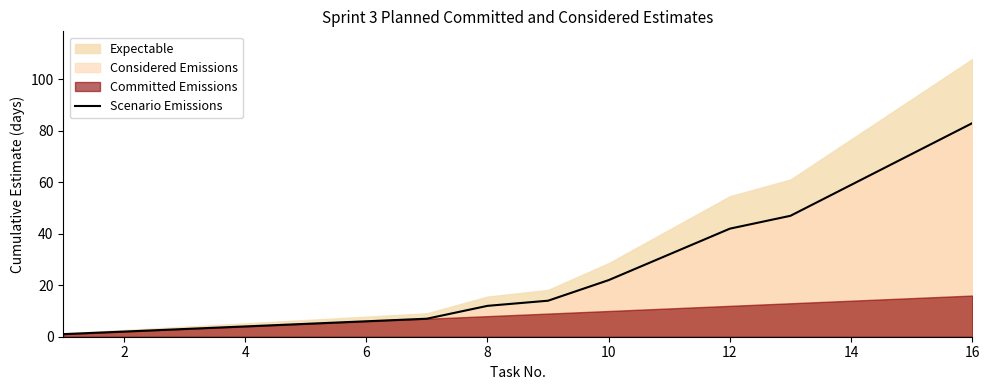

True or false: Scenario Emissions has a value of 10 at 6.

False